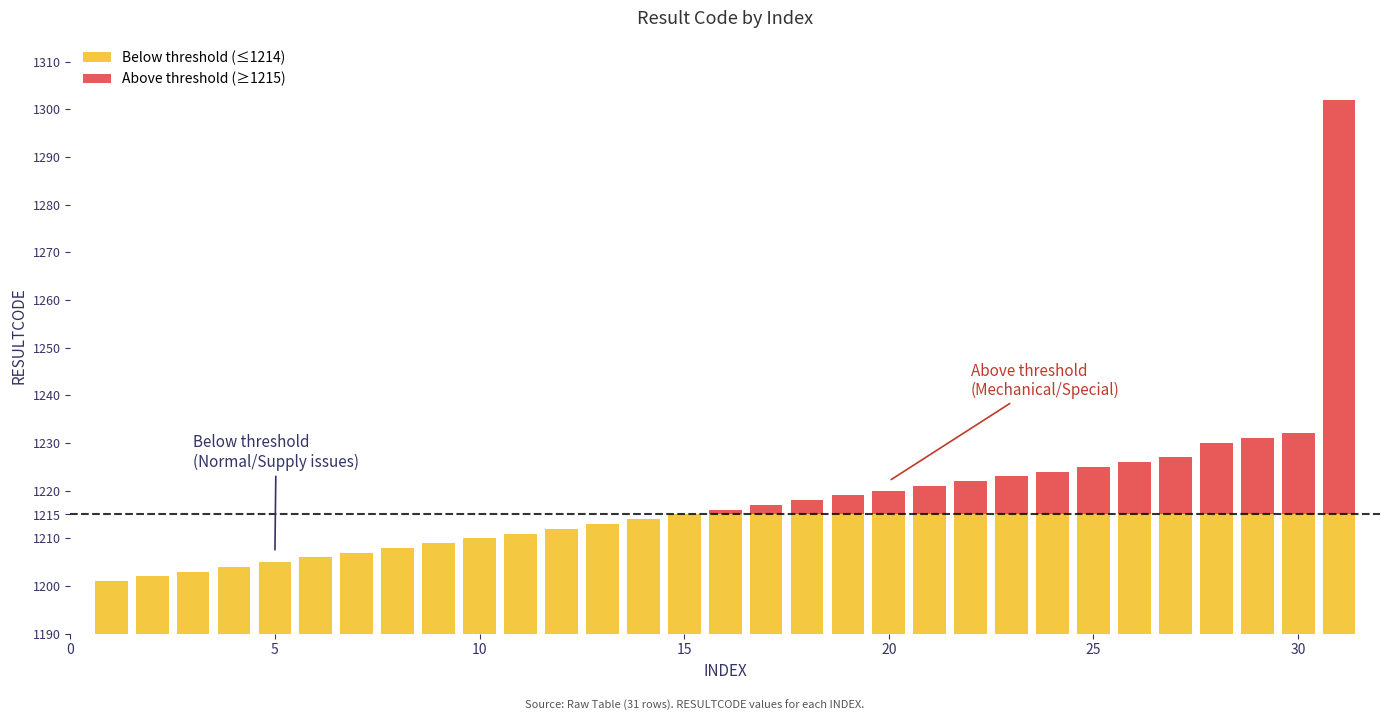

How many distinct data groups are displayed?

2